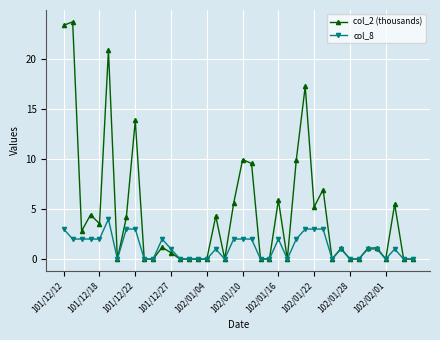

Which series has the widest spread of values?

col_2 (thousands)